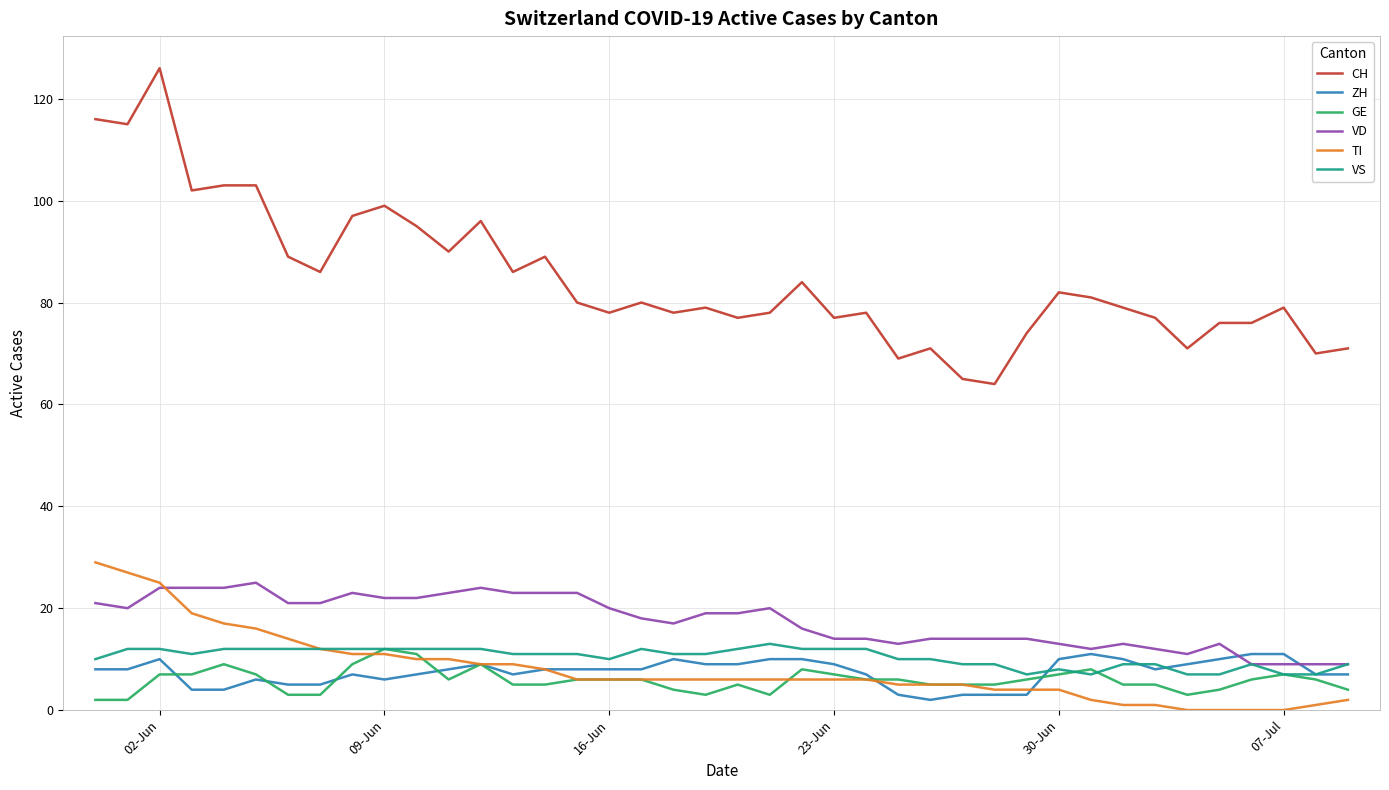

What is the maximum value shown in the chart?

126